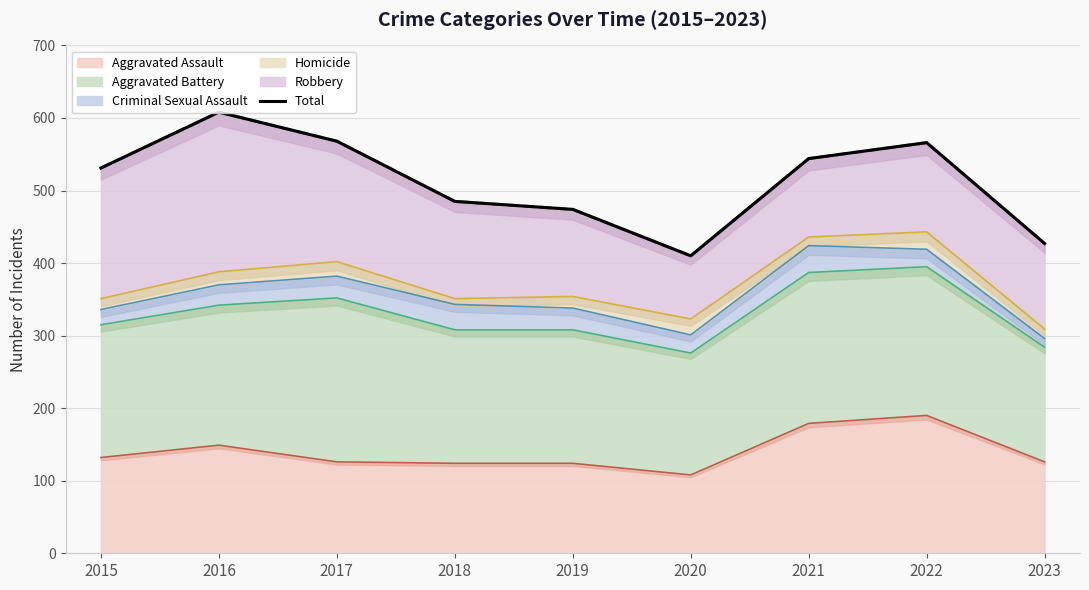

What is the minimum value shown in the chart?

410